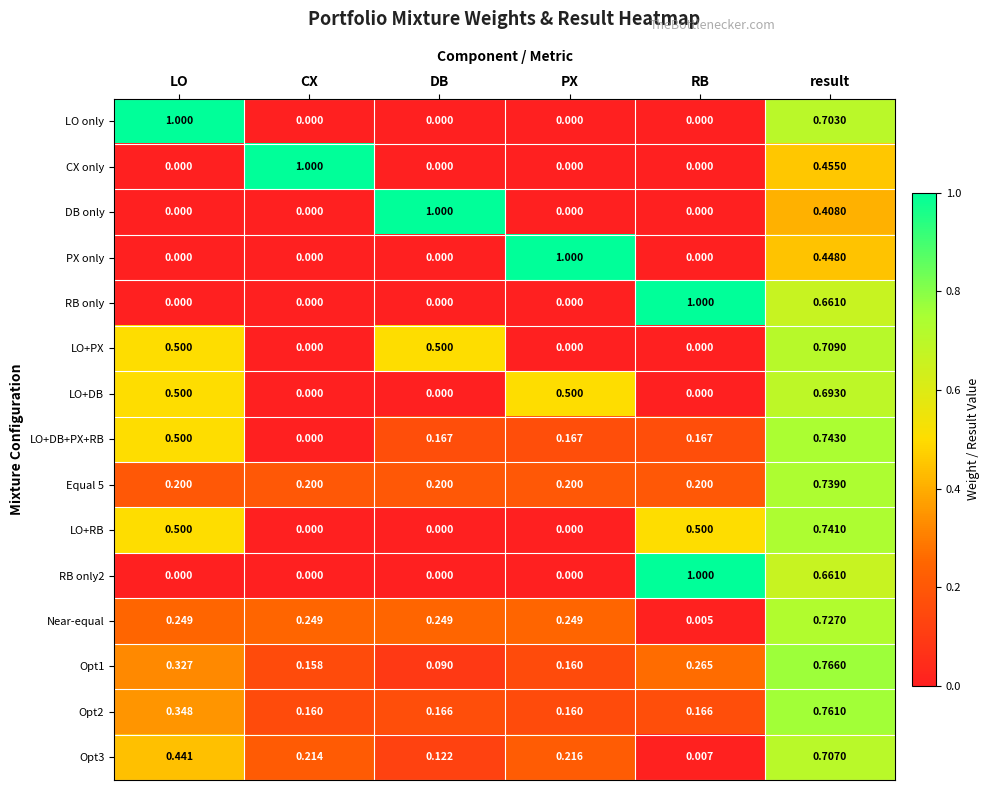

At which category is the sum across all series the highest?

result